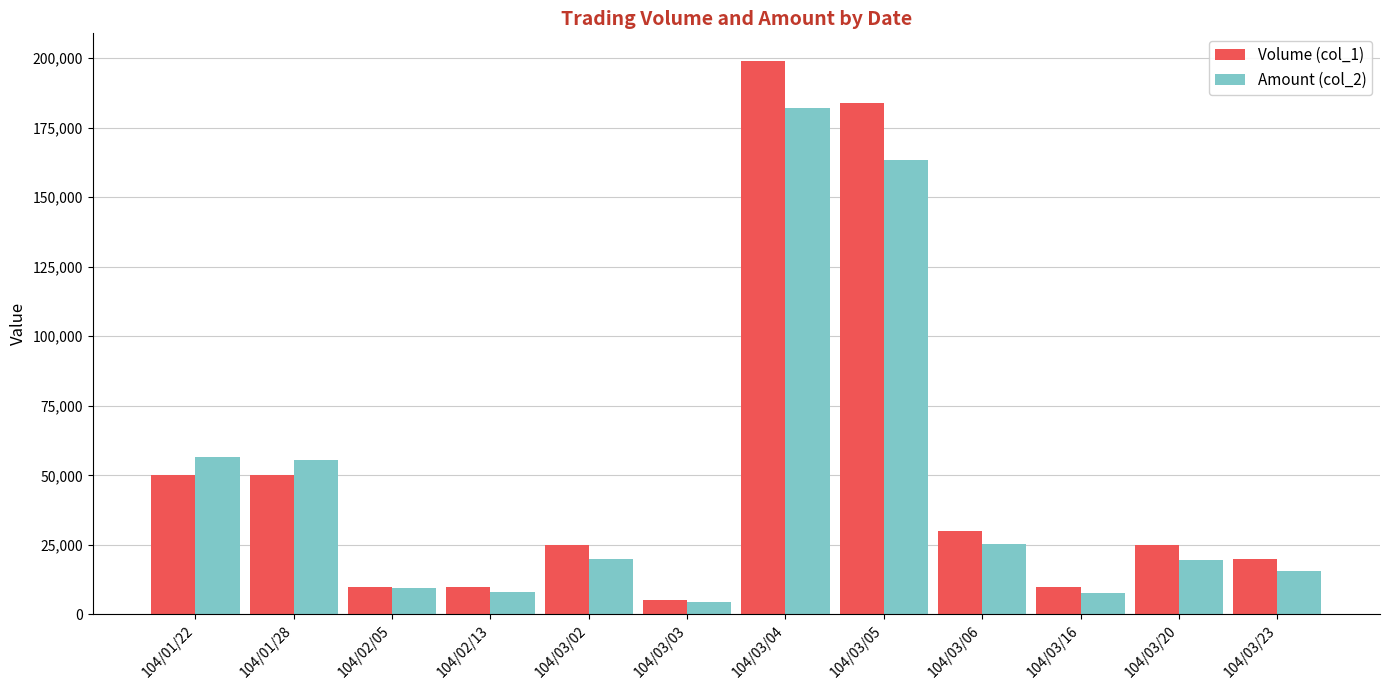

How many categories are shown in the chart?

12